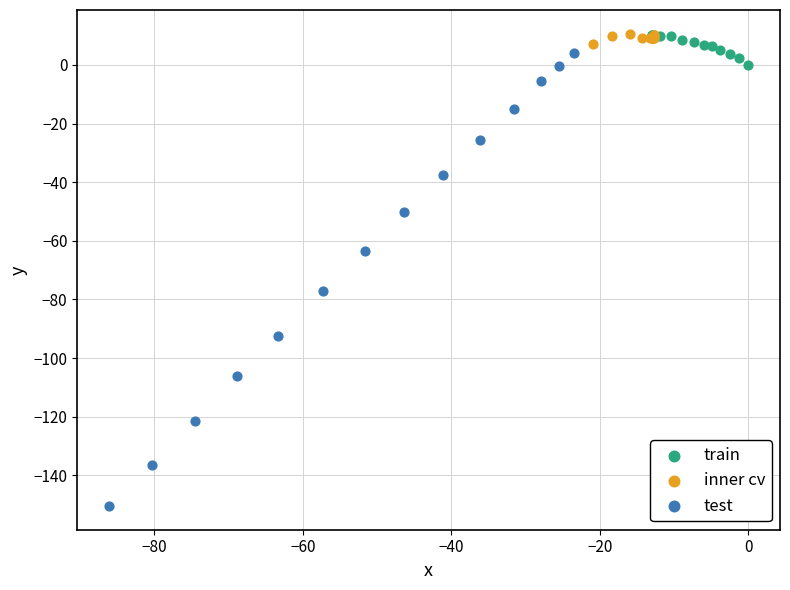

Which series has the widest spread of Y values?

test